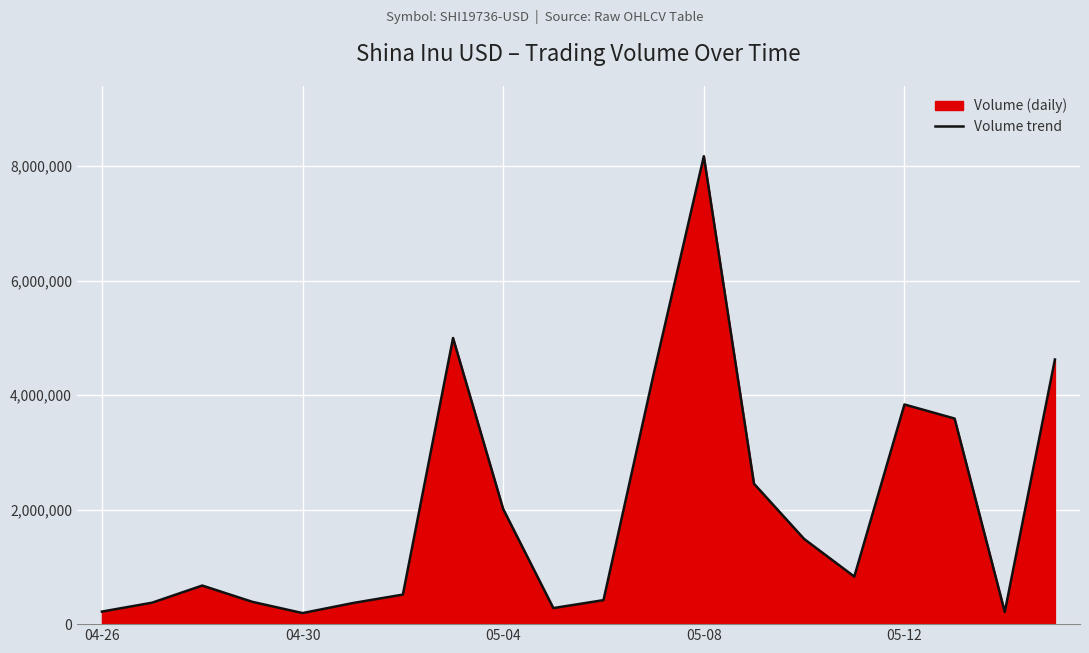

What is the maximum value shown in the chart?

8172187